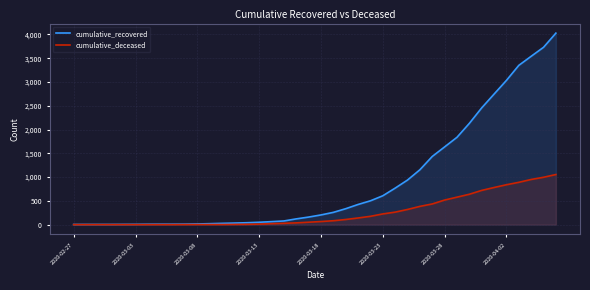

List the series in order of their peak value, lowest first.

cumulative_deceased, cumulative_recovered